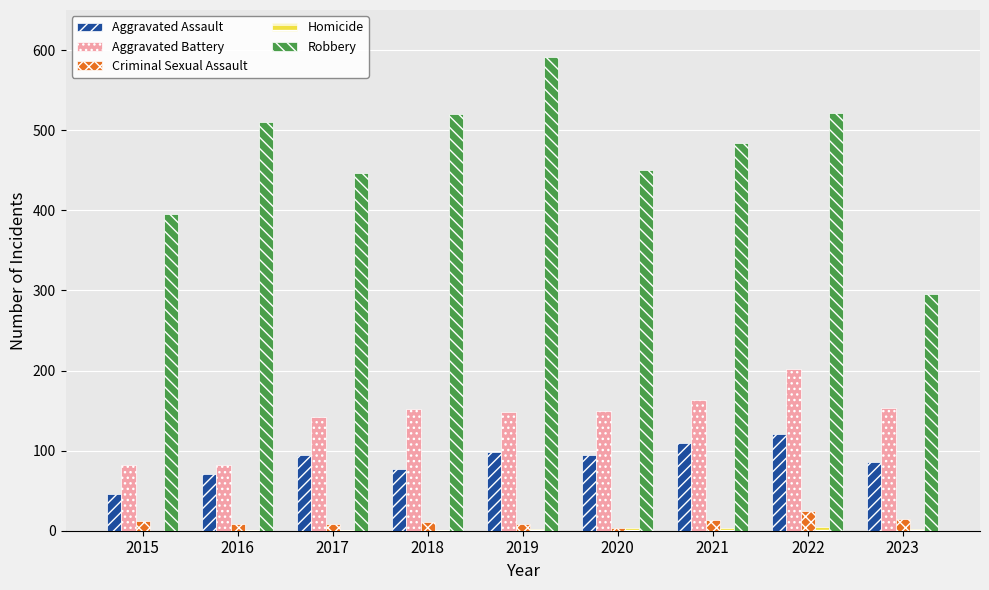

Is it true that Robbery equals 715 at 2022?

False